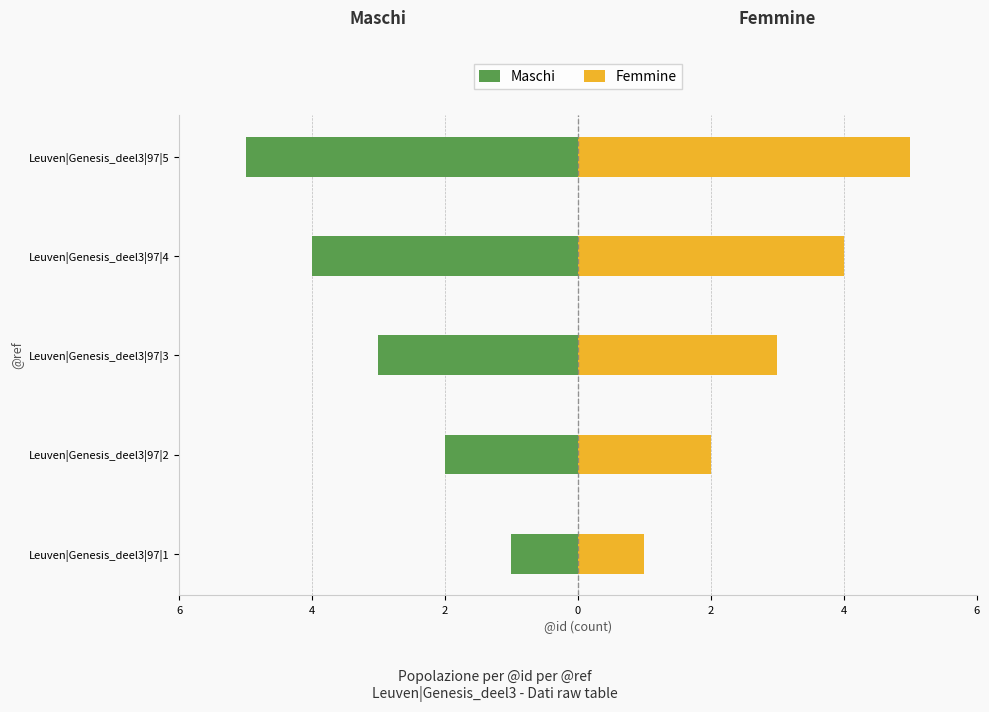

Which series has the largest range (max minus min)?

Maschi